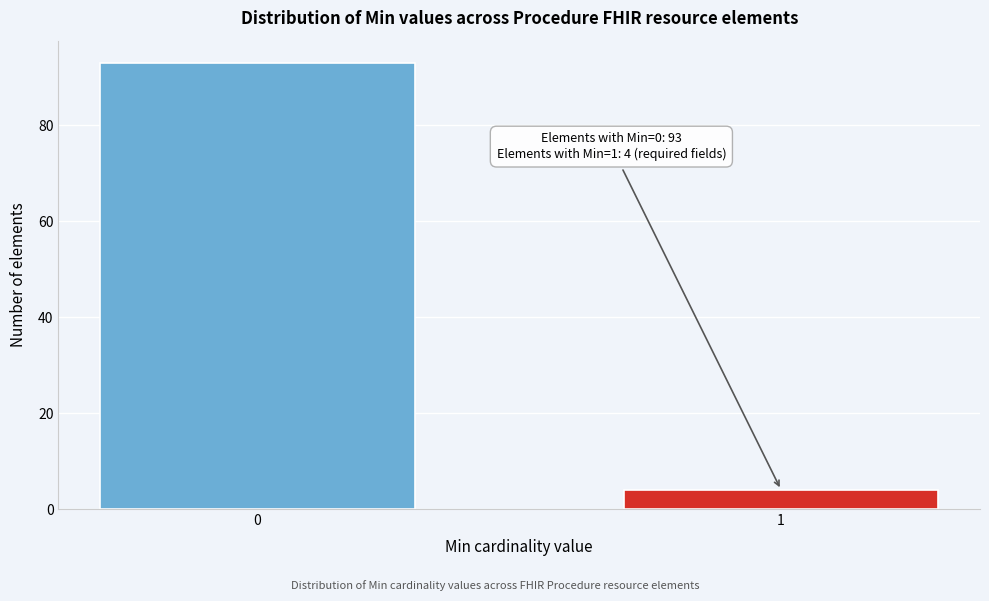

Reading right to left, extract all data points from this chart.

1=4	0=93